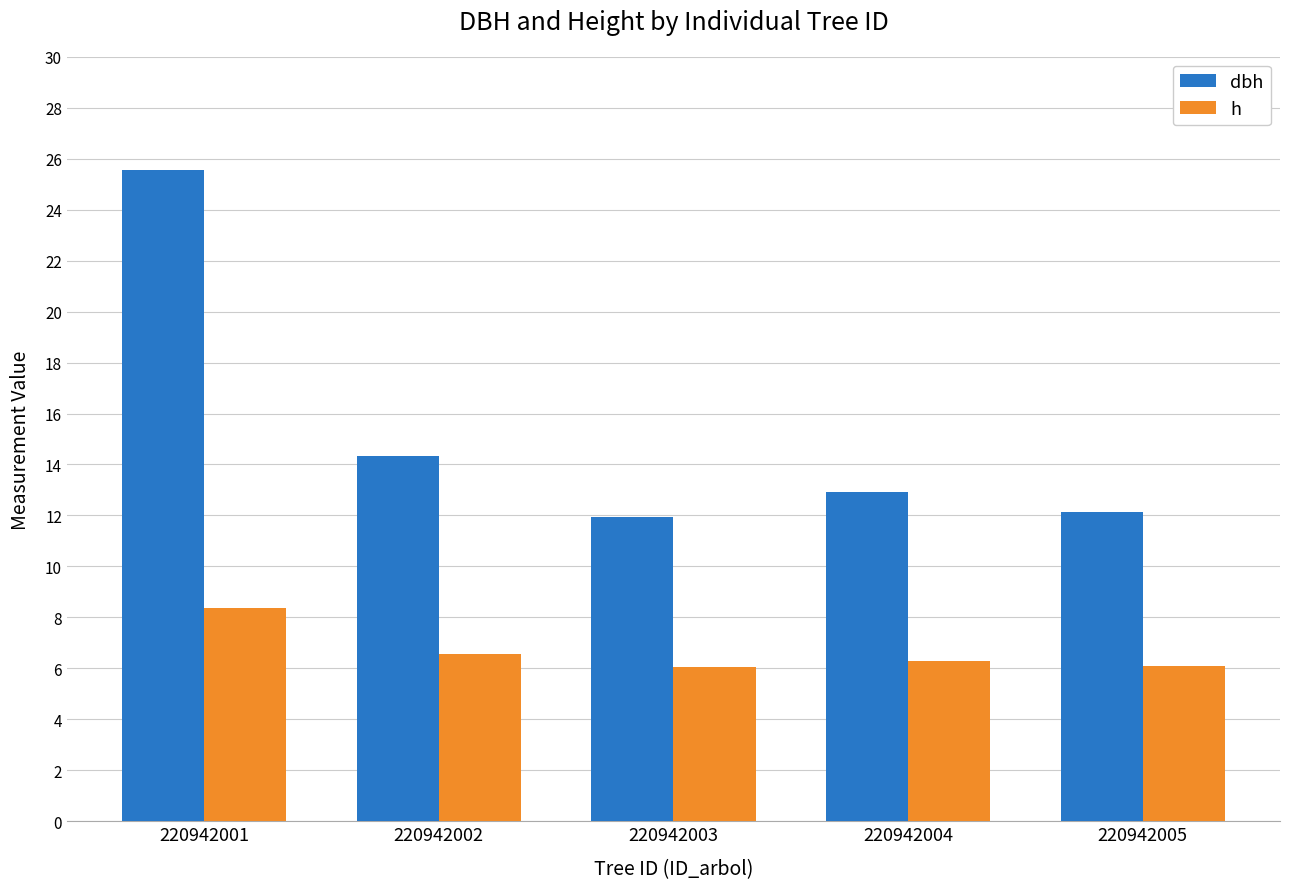

Rank the series by their average value, from lowest to highest.

h, dbh